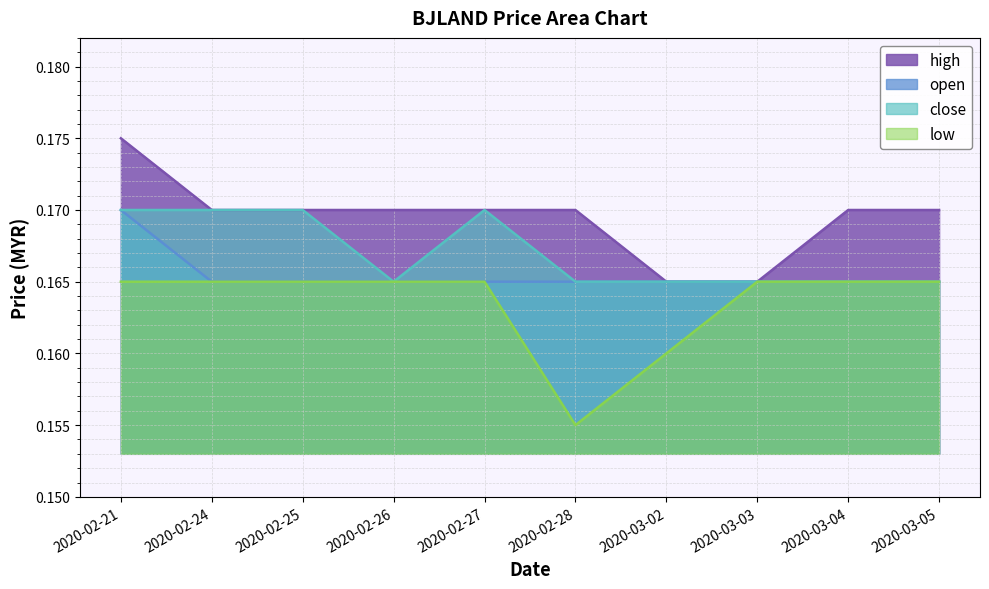

Which label corresponds to the largest value in the chart?

2020-02-21